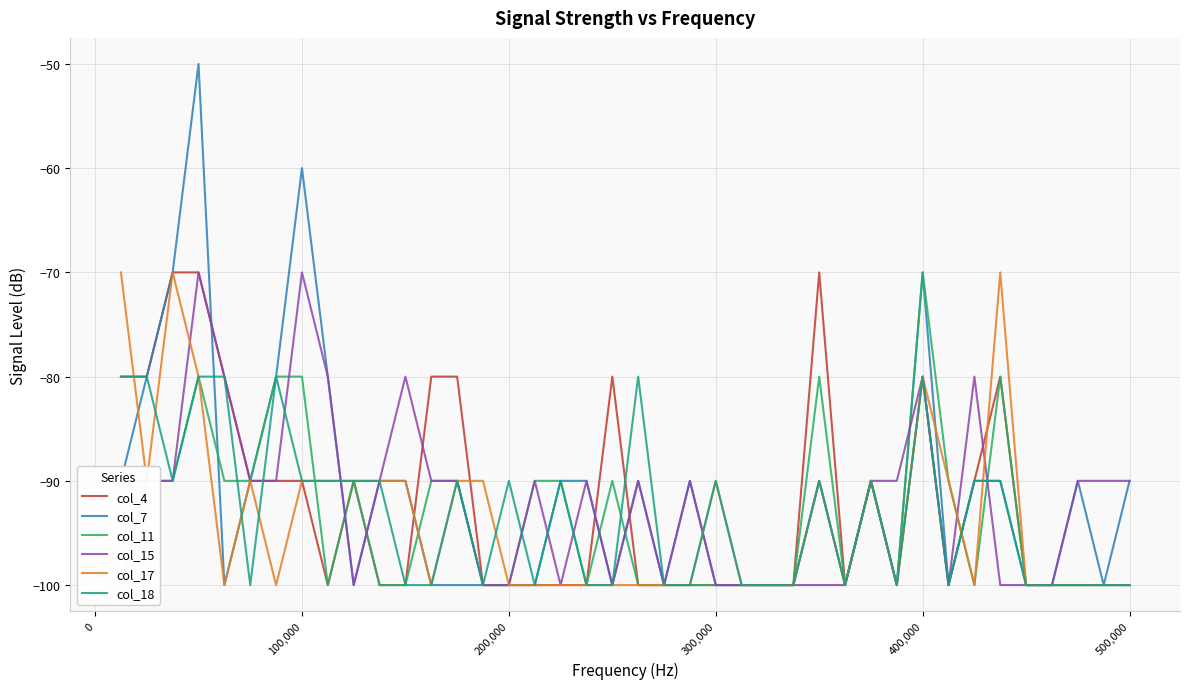

What is the difference between the second highest and second lowest values in the col_11 series?

20